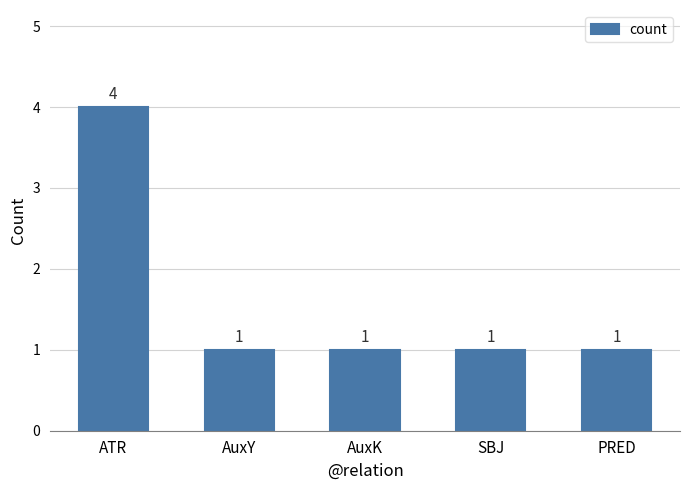

True or false: the data shows 1 at PRED.

True